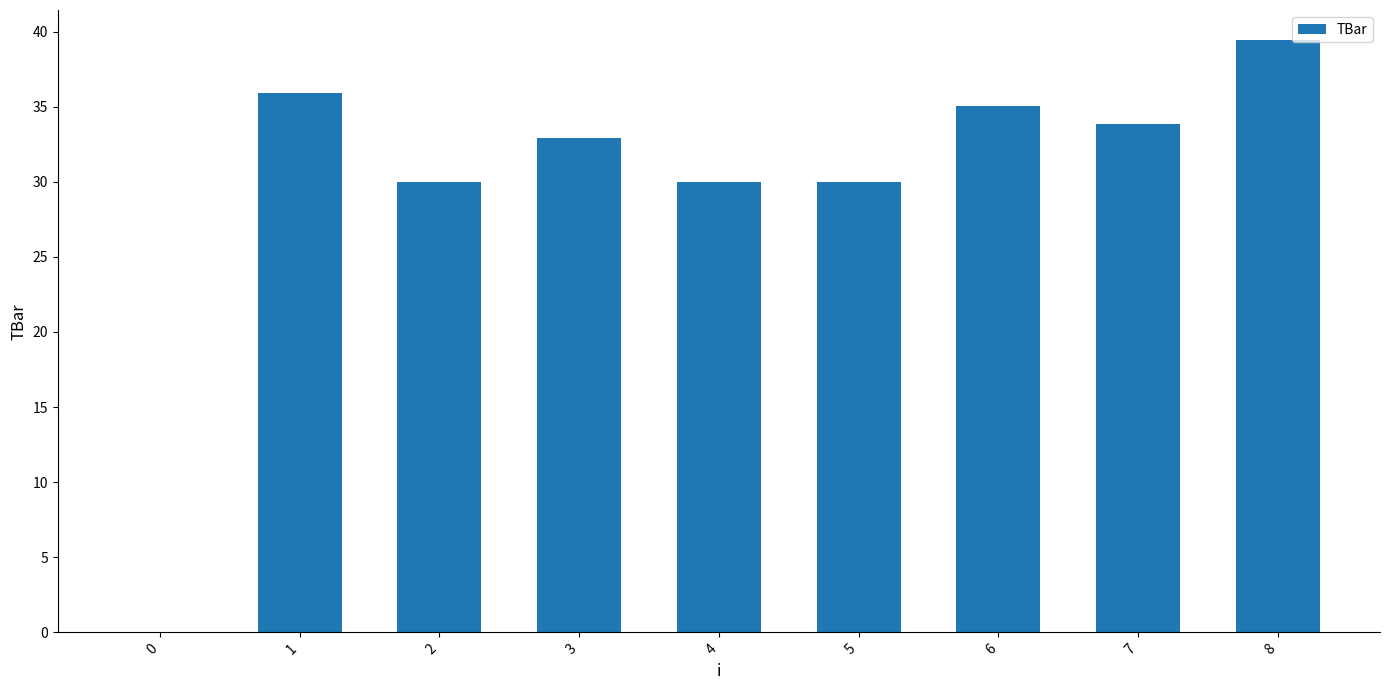

What is the change in value from 1 to 4?

-5.9